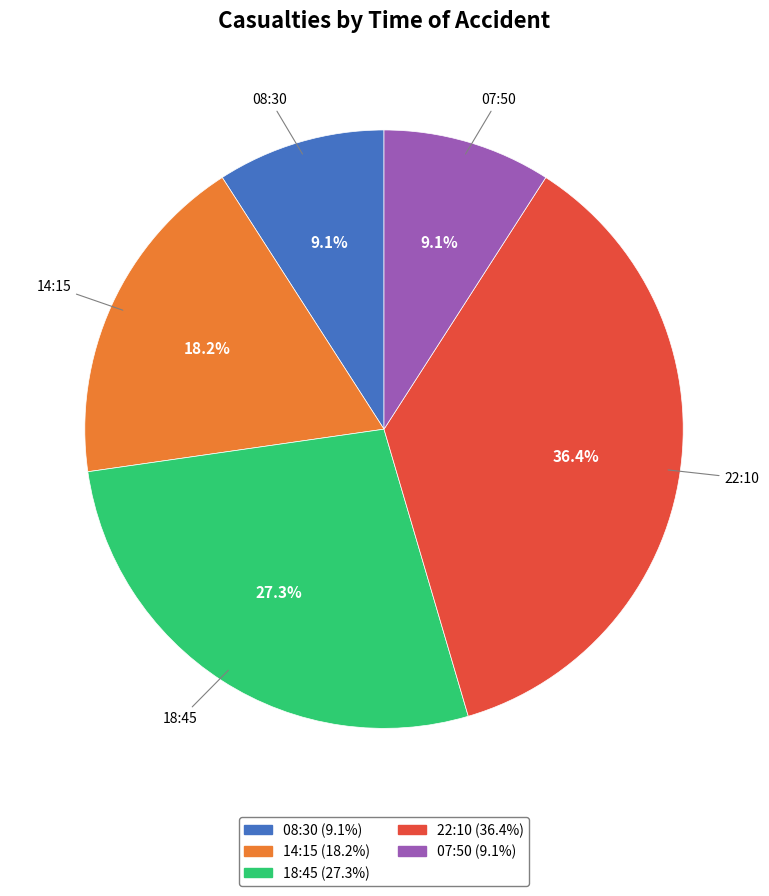

To the nearest percent, what is the difference between the largest and smallest slice percentages?

27%